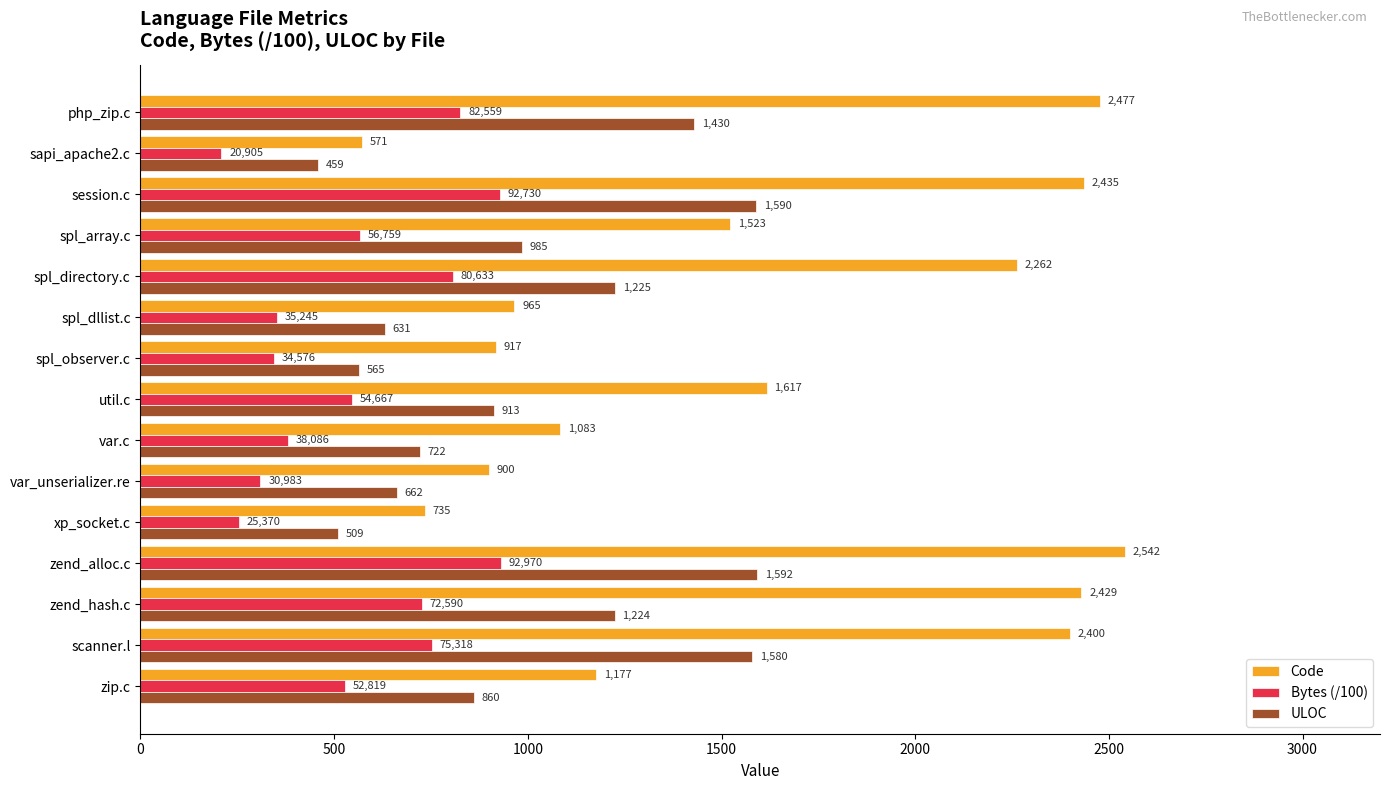

List the series in order of their peak value, lowest first.

Bytes (/100), ULOC, Code